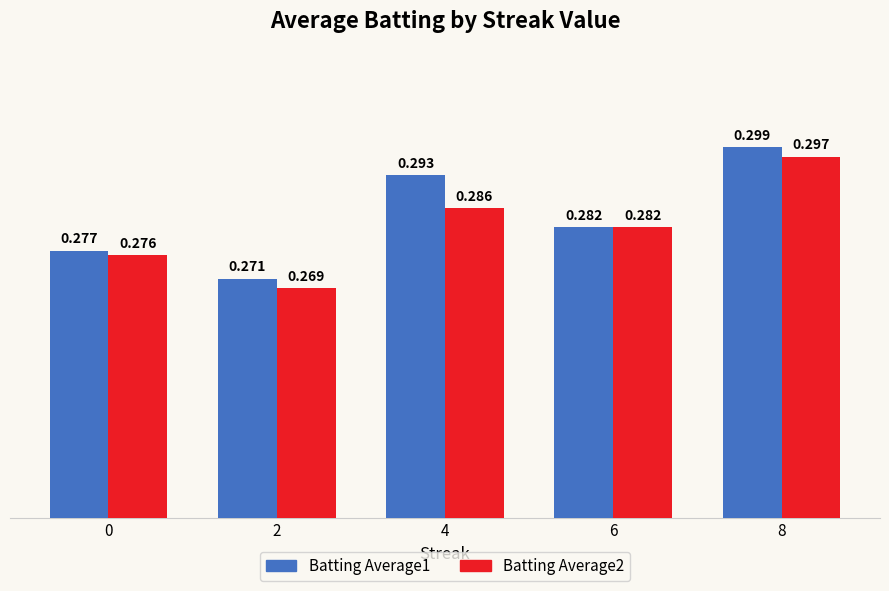

What is the total value across all series at 6?

0.6